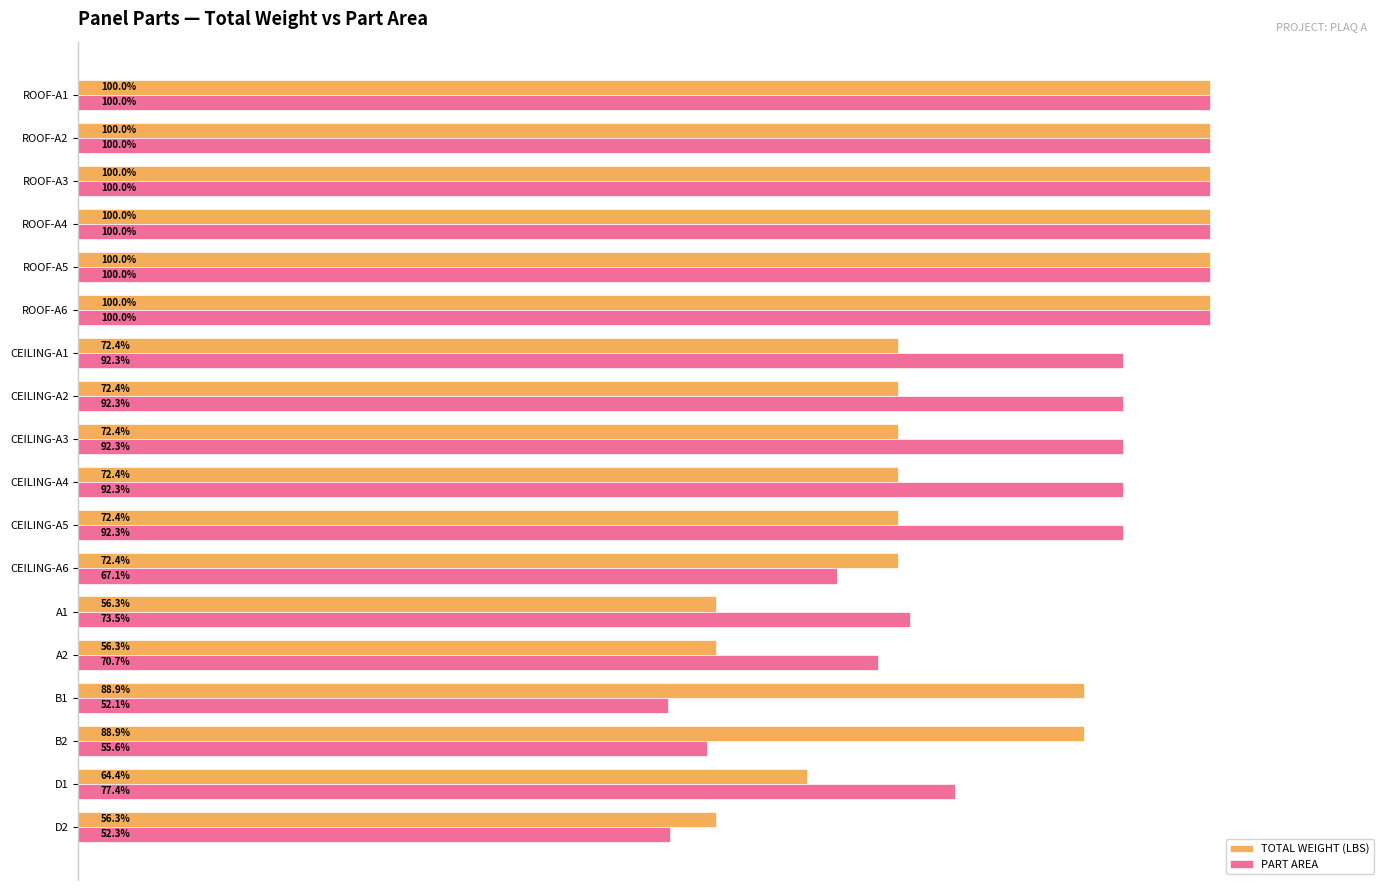

Which series has the largest range (max minus min)?

PART AREA